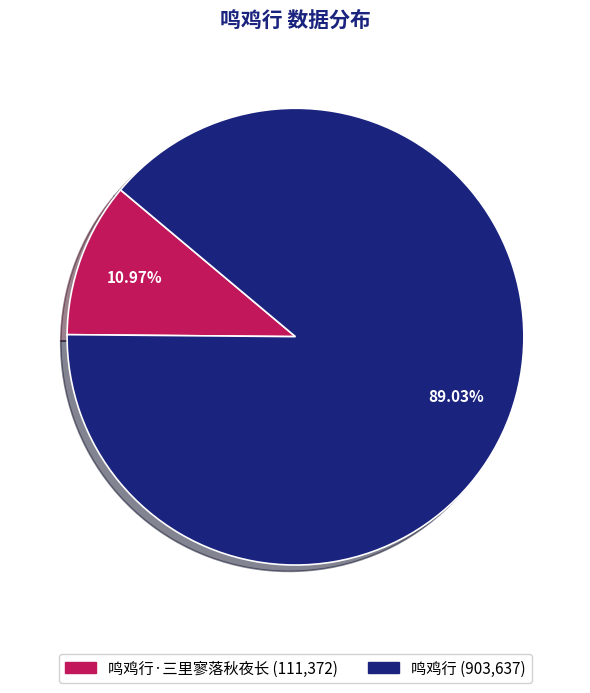

How many slices are in this pie chart?

2